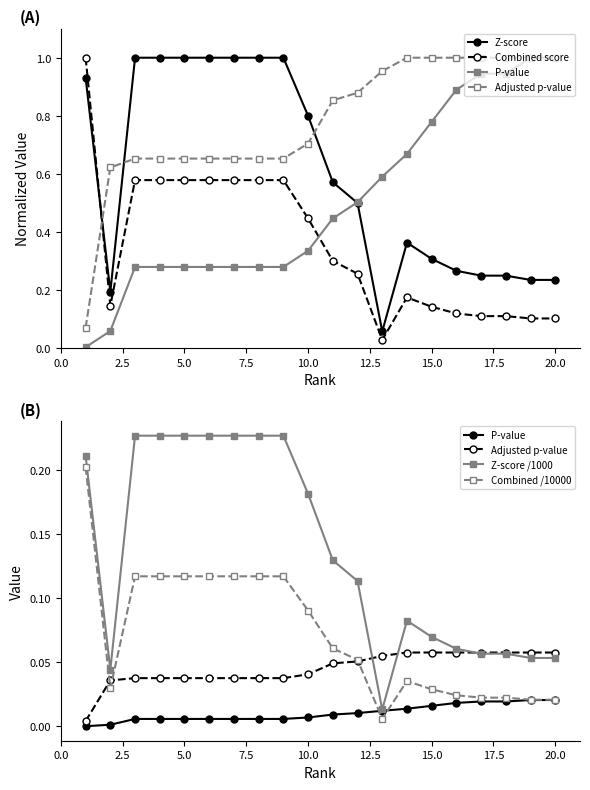

What is the greatest value displayed?

1.0